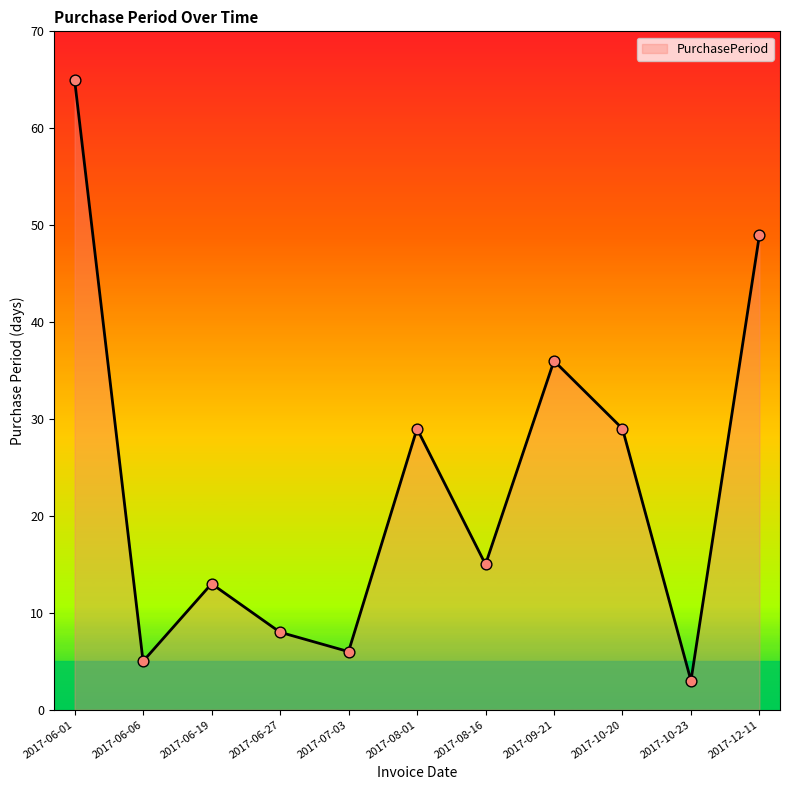

What is the ratio of the value at 2017-07-03 to the value at 2017-06-27?

0.8